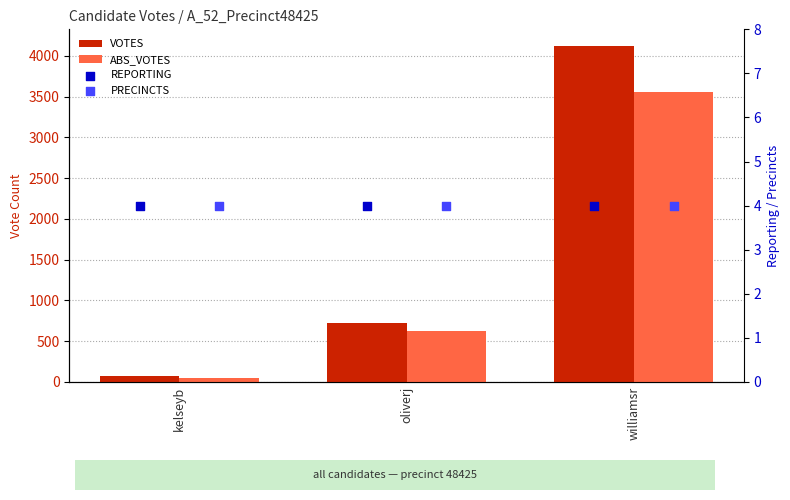

Which series reaches the minimum Y coordinate?

REPORTING